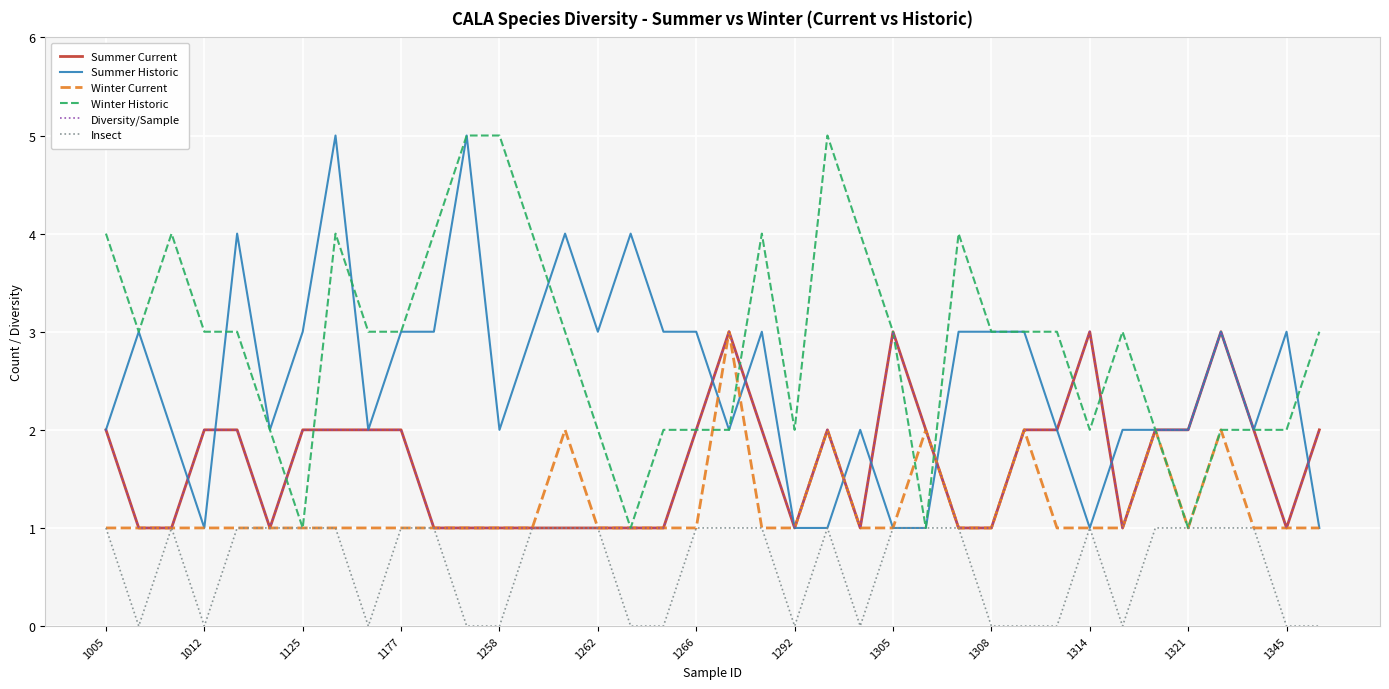

In Winter Historic, how many points are lower than both neighbors (excluding endpoints)?

7